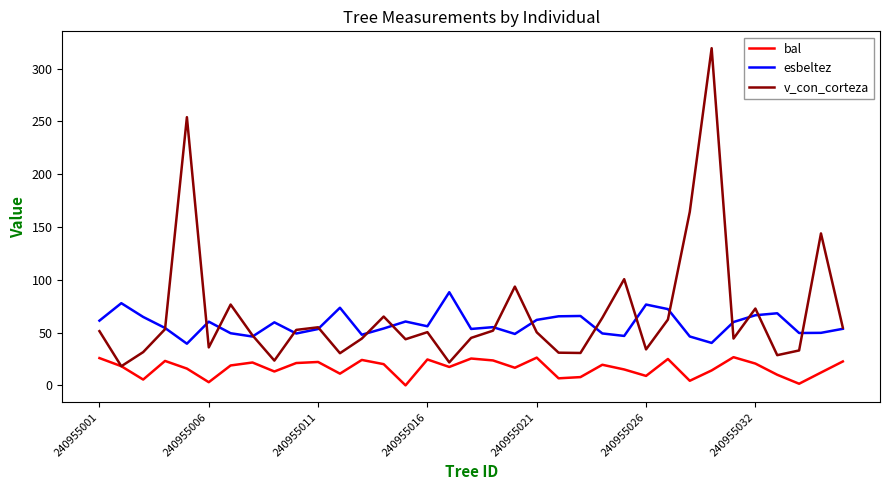

True or false: esbeltez and bal cross at least once.

False